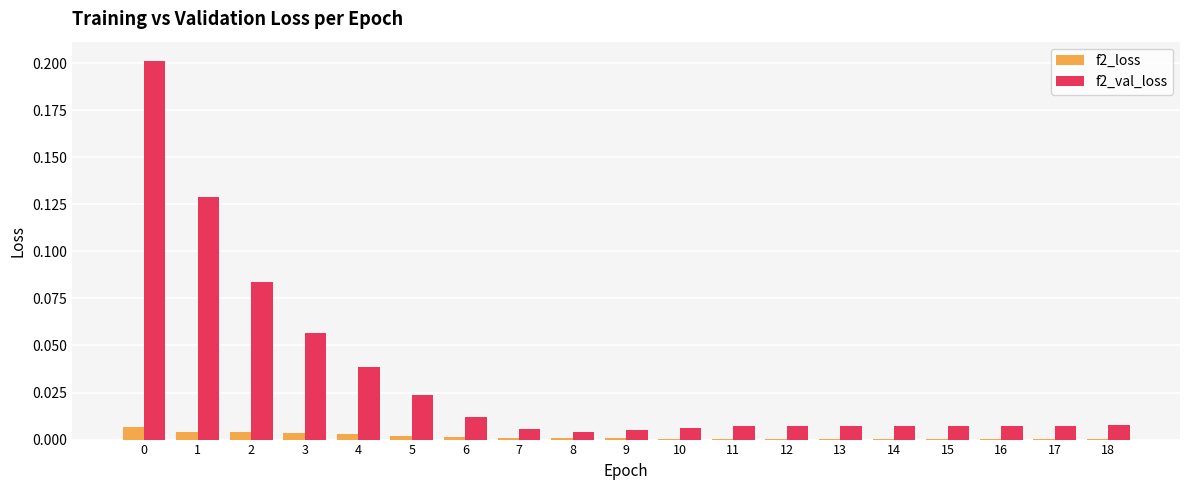

The value of f2_loss at 9 is 0.0. True or false?

True